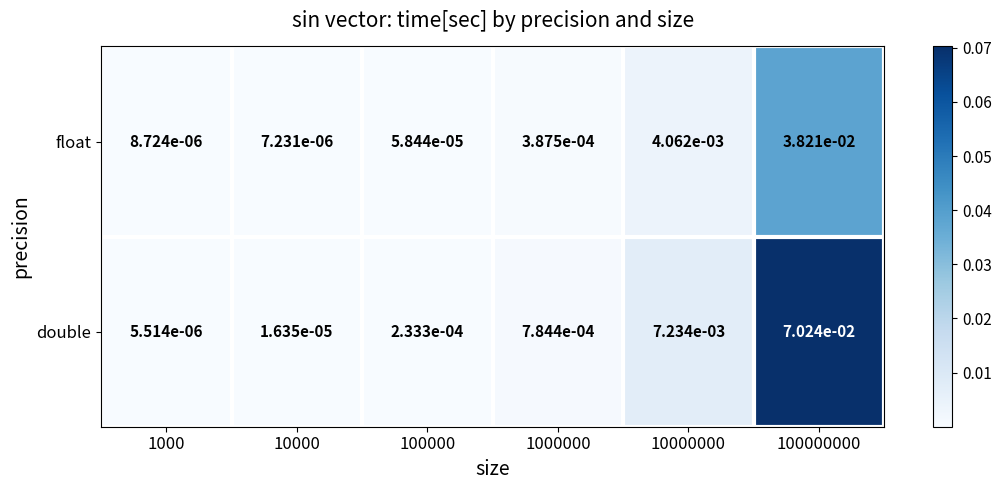

Rank the series by their average value, from highest to lowest.

double, float